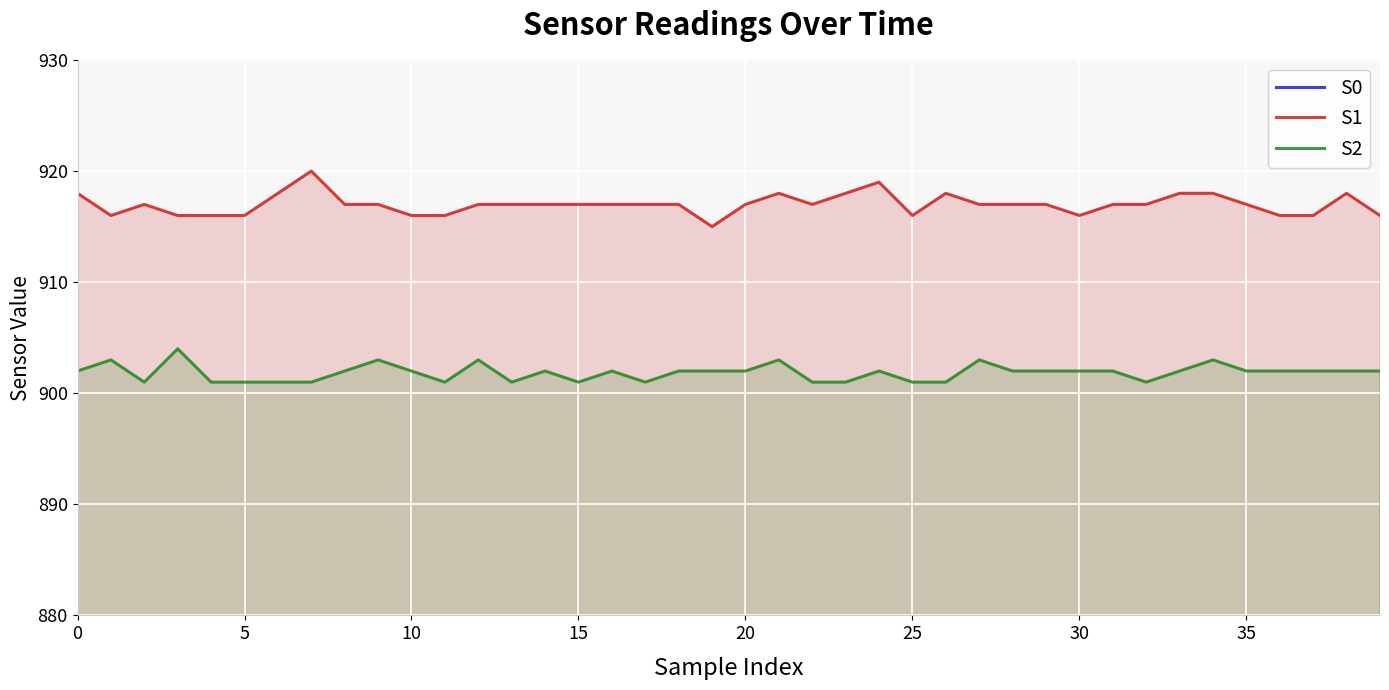

True or false: S1 and S2 cross at least once.

False